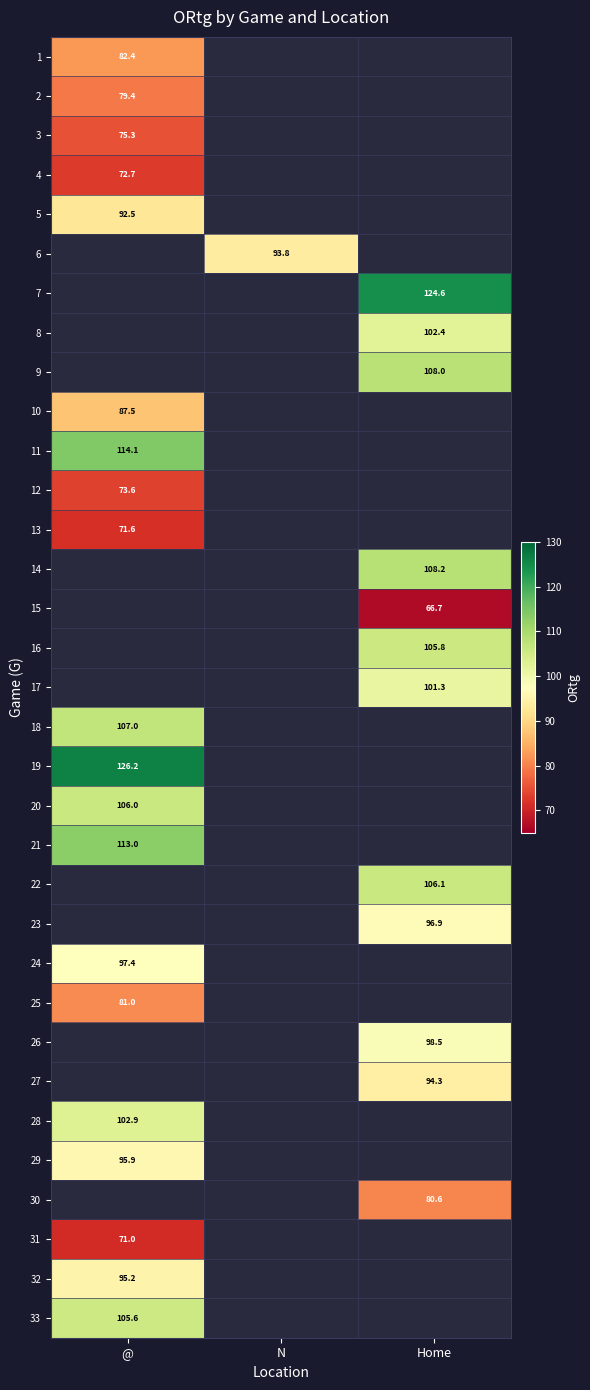

True or false: 23 has a value of 154.4 at Home.

False